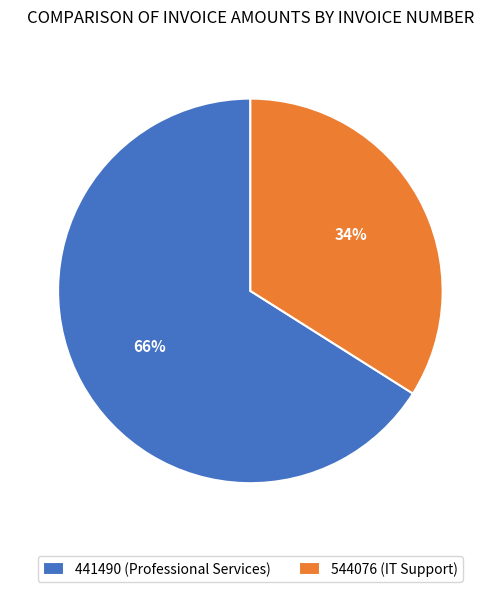

What is the smallest slice in the pie chart?

544076 (IT Support)